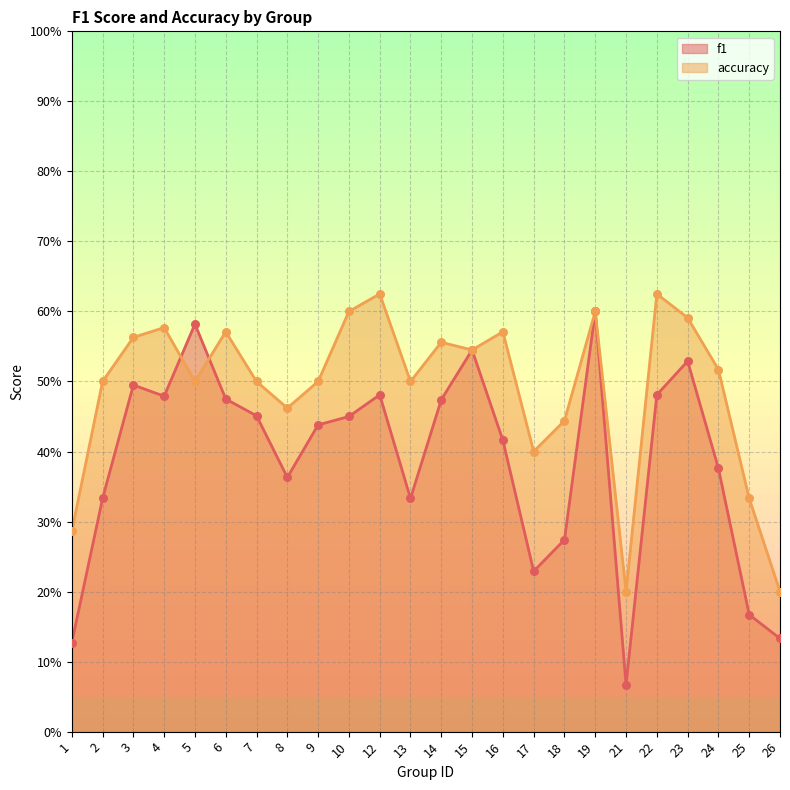

Which series contains the lowest Y value?

f1